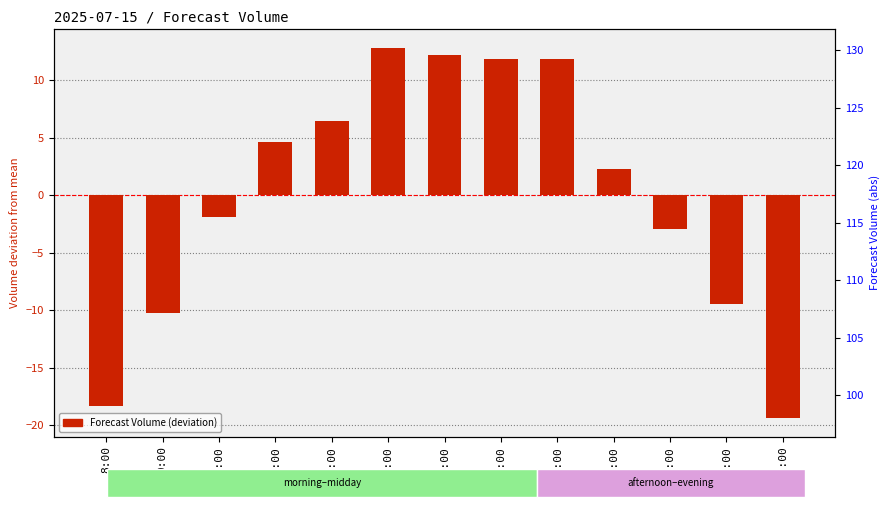

List the labels in order of value, smallest first.

20:00, 8:00, 9:00, 19:00, 18:00, 10:00, 17:00, 11:00, 12:00, 16:00, 15:00, 14:00, 13:00